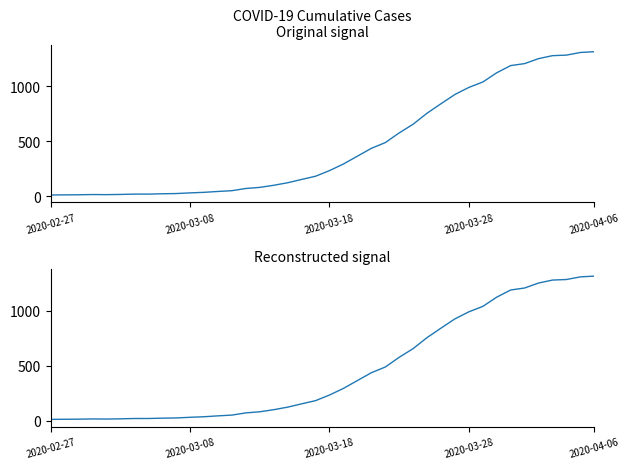

What is the difference between the maximum and minimum values?

1300